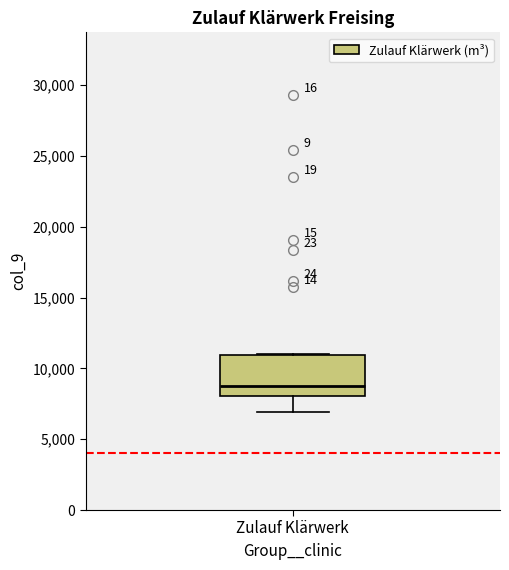

Transcribe this box plot: give where the median line is, the range the box spans, and where the two whiskers end, as read against the y-axis. The values are not printed on the chart, so give them approximately, as read against the axis.

median 9000, box 8000 to 11000, whiskers 7000 to 11000